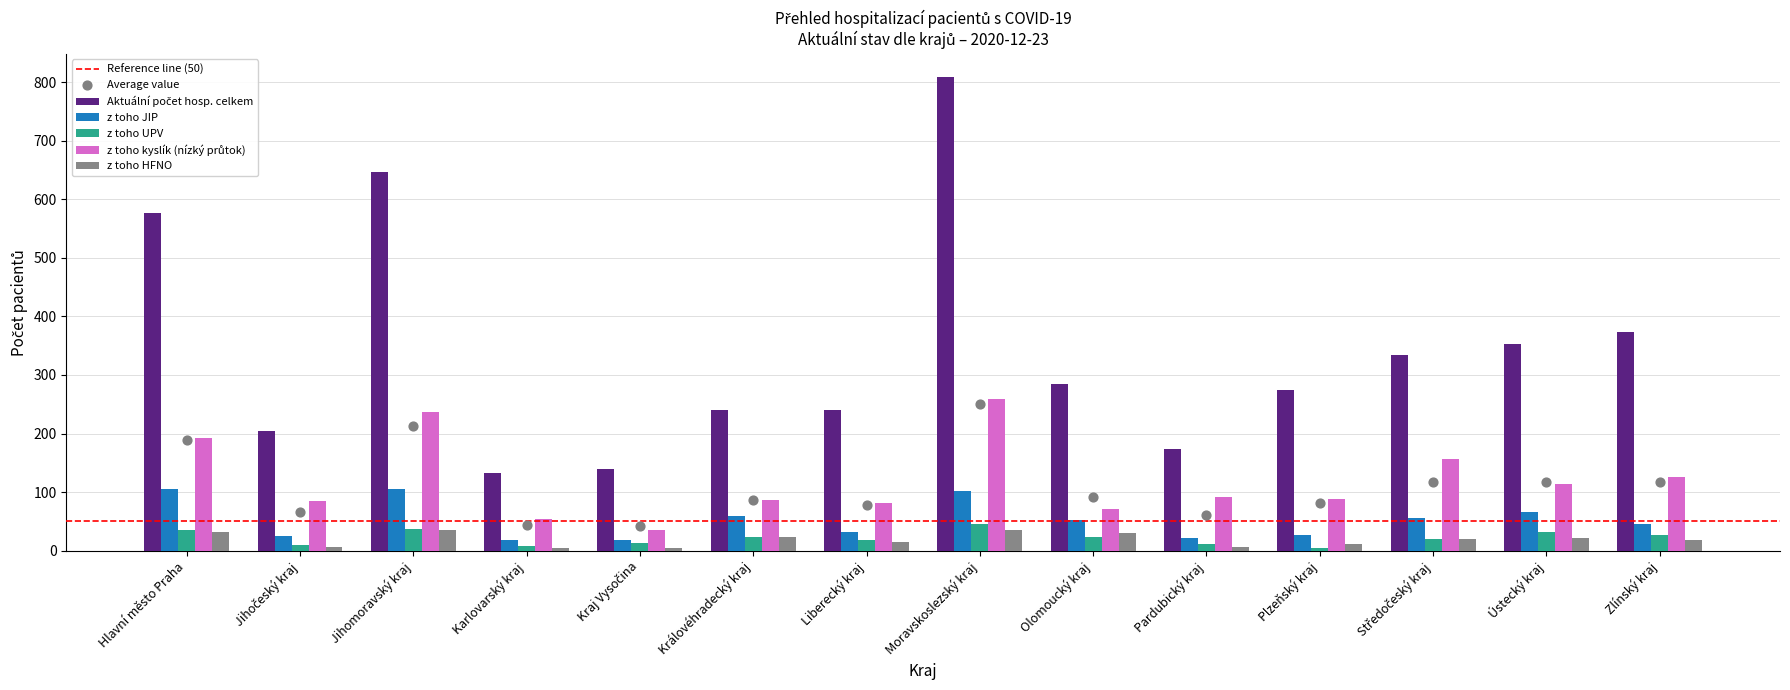

Which series has the largest total across all categories?

Aktuální počet hosp. celkem